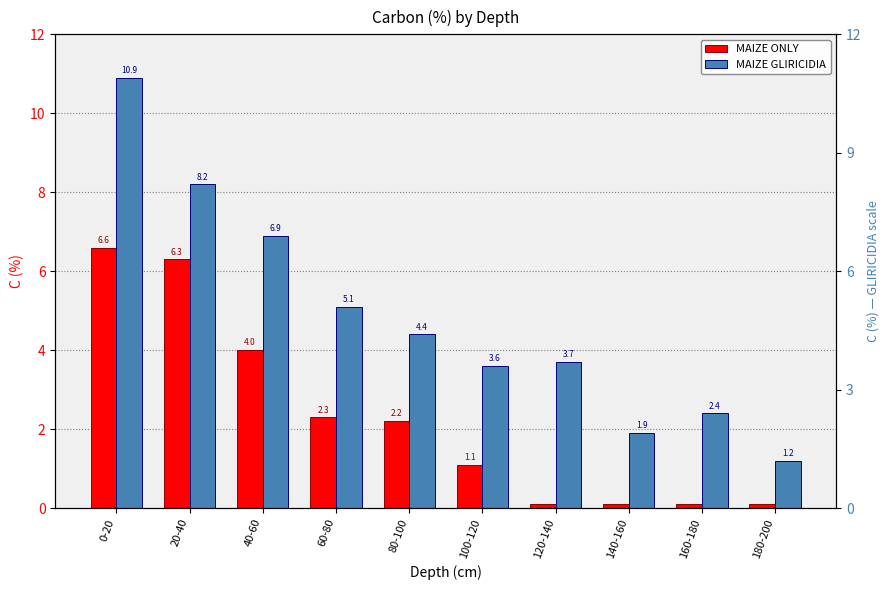

What is the difference between the second highest and minimum values in the MAIZE GLIRICIDIA series?

7.0